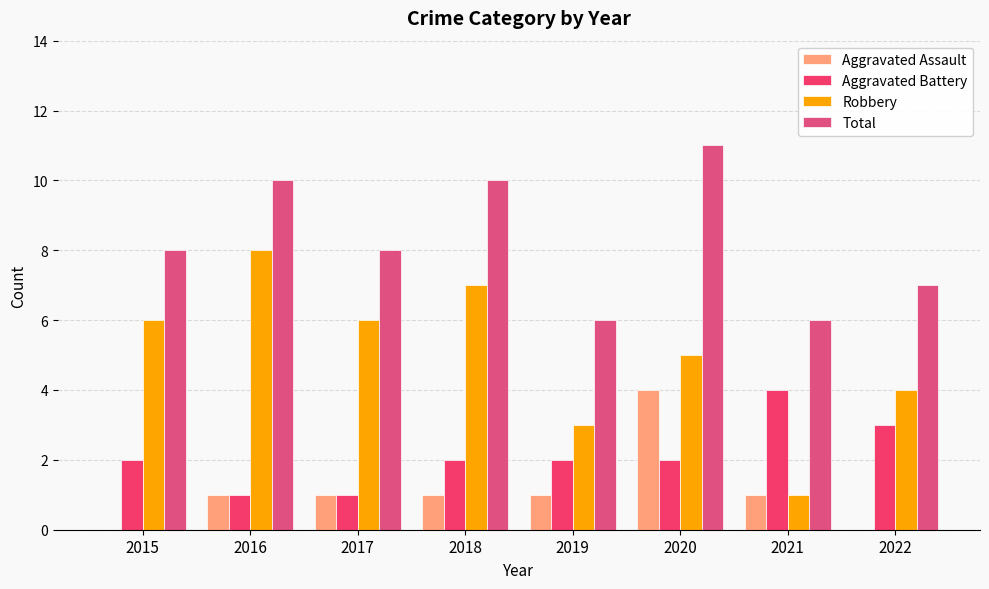

What is the difference between the maximum and minimum values in the Aggravated Assault series?

4